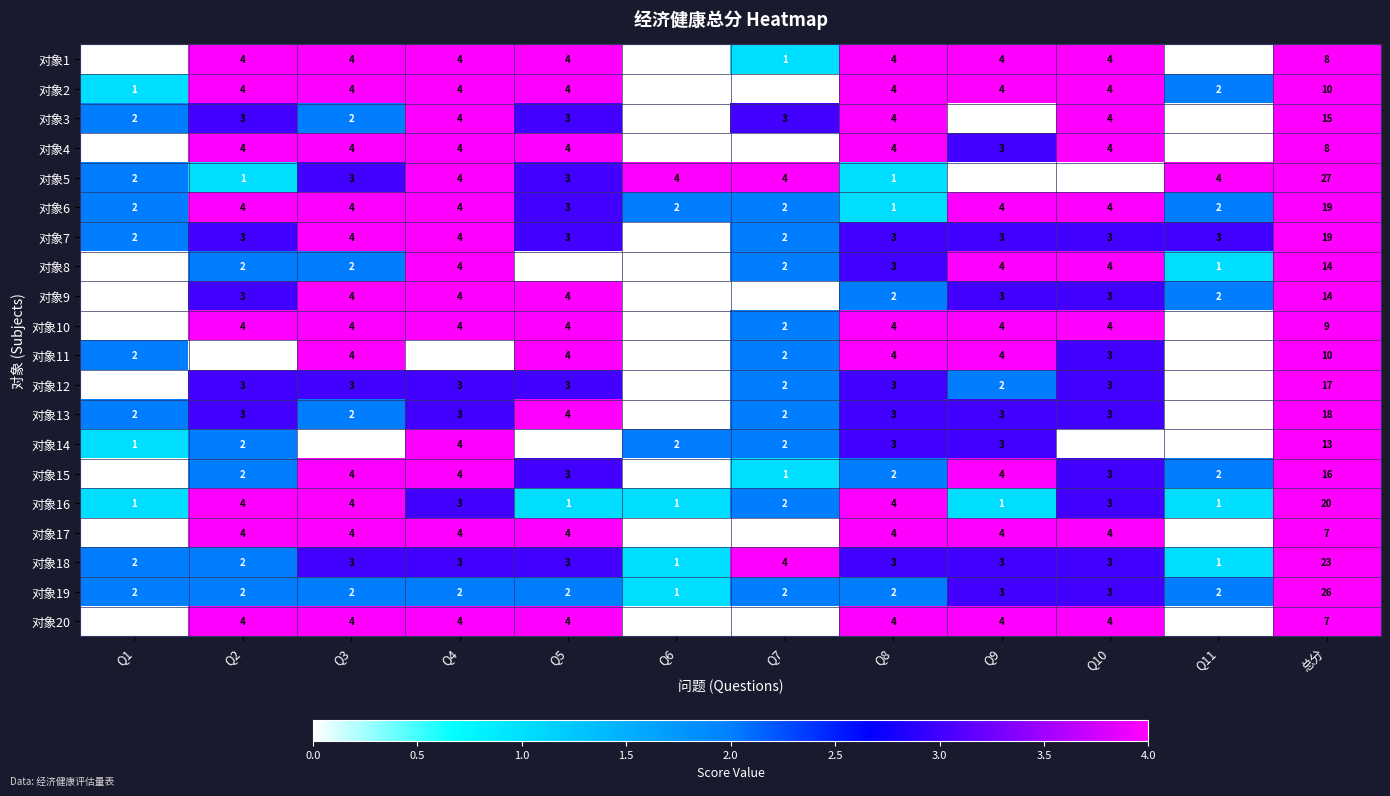

What is the greatest value displayed?

27